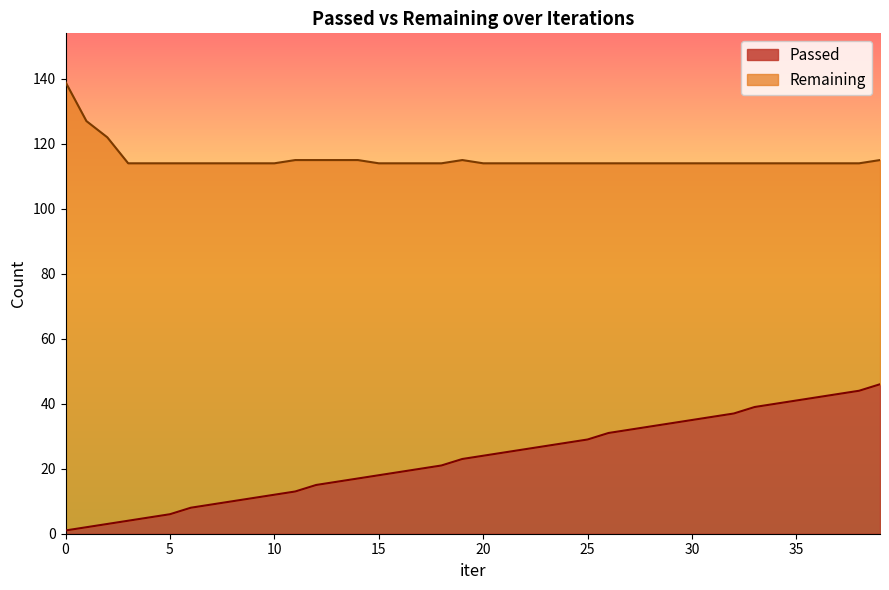

True or false: the data has more than 1 interior local peaks.

False